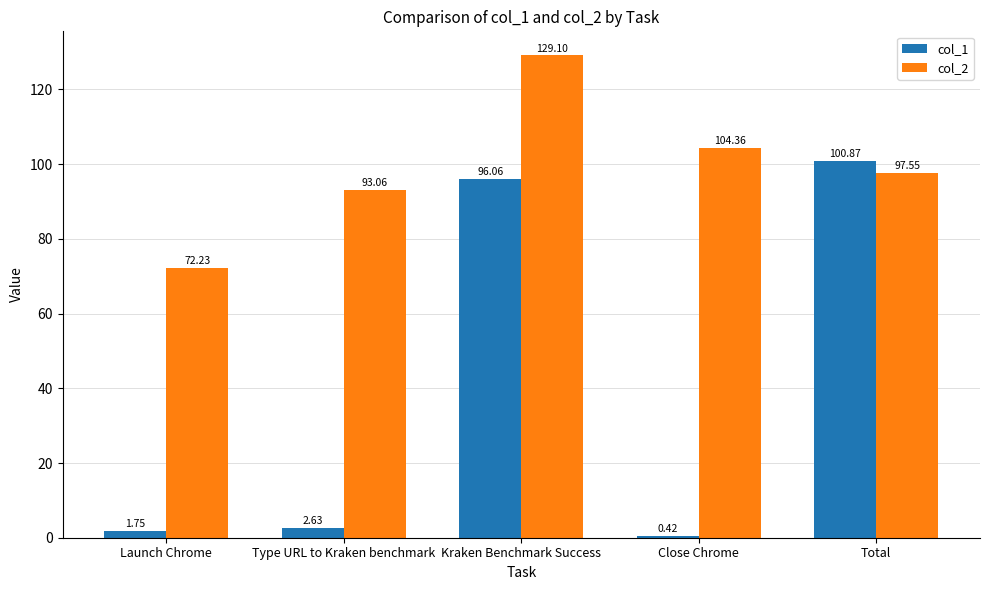

The col_2 series shows 108.2 at Launch Chrome. True or false?

False